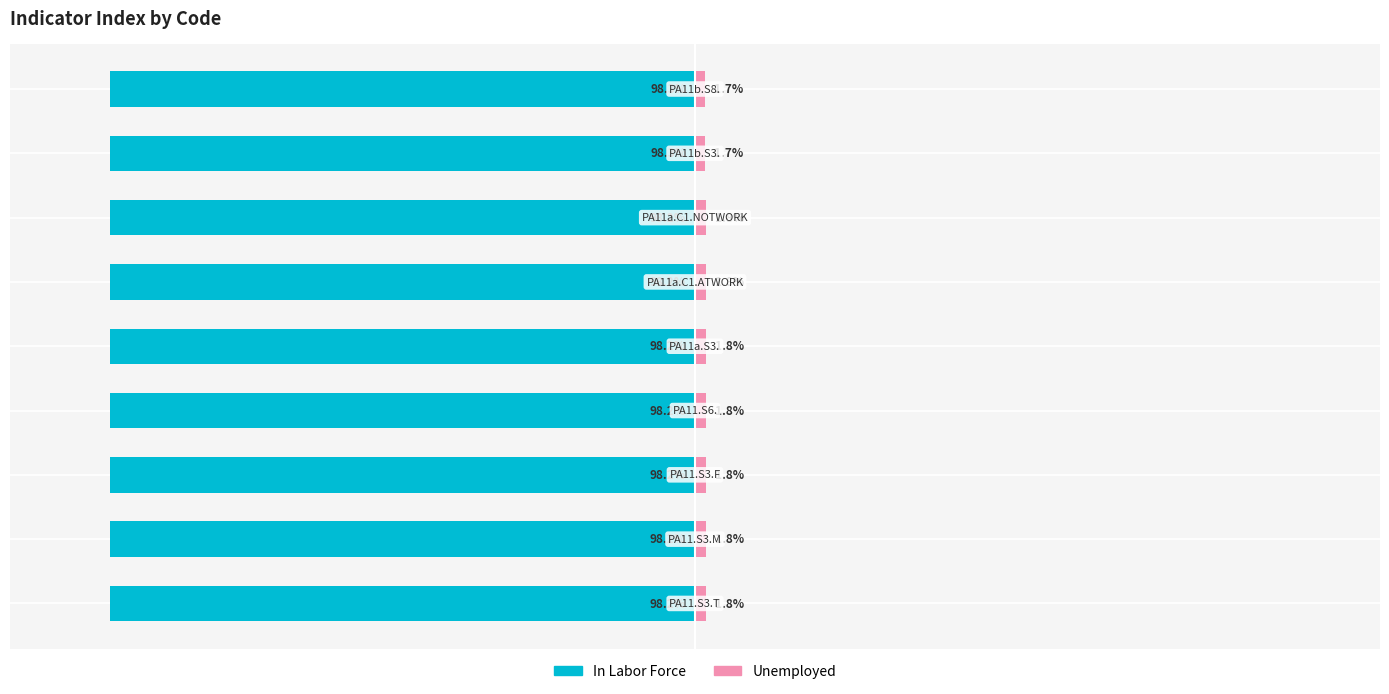

Rank the categories by Unemployed value from highest to lowest.

4, 0, 1, 2, 3, 5, 6, 7, 8